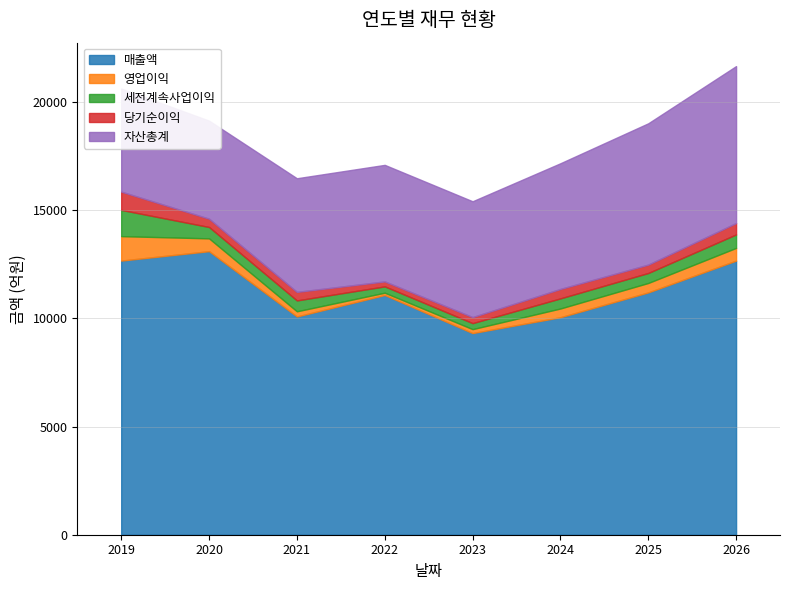

Which series has the largest total across all categories?

매출액